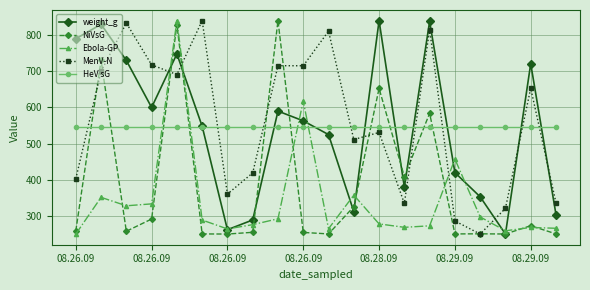

Which series has the largest total across all categories?

MenV-N